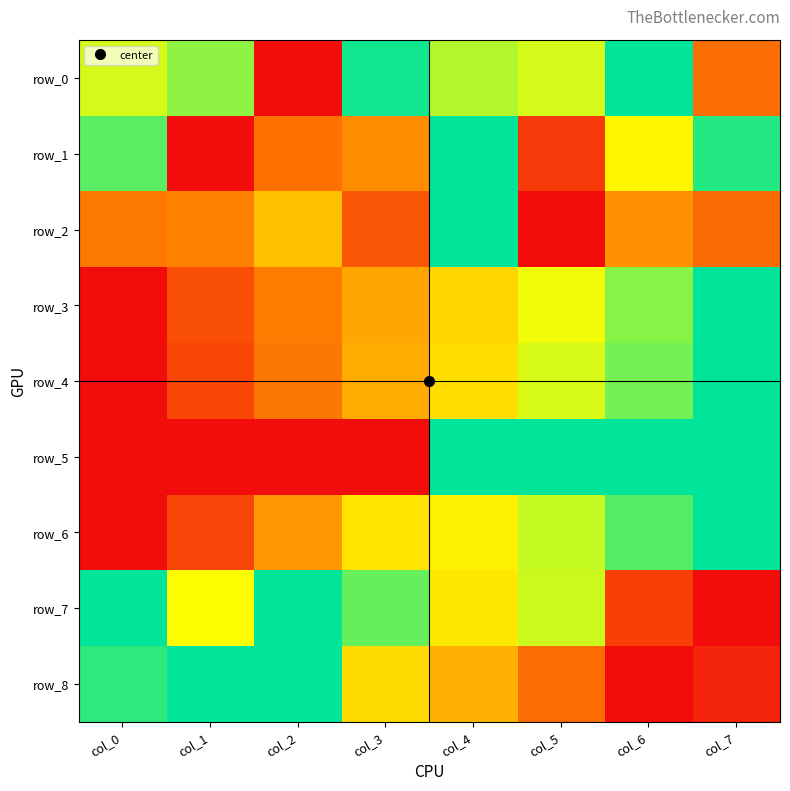

Which series has the largest range (max minus min)?

row_0